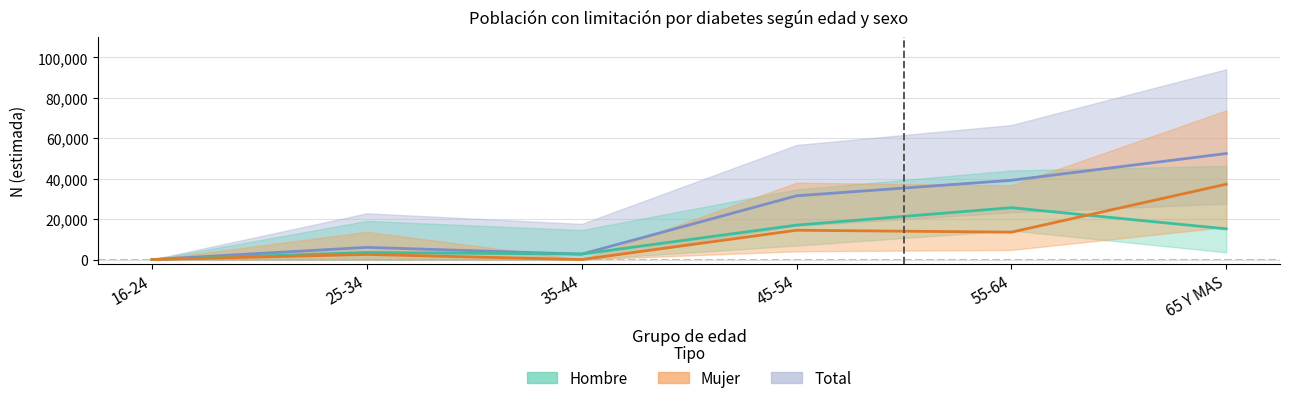

True or false: Total (estimada) and Hombre (estimada) cross at least once.

False